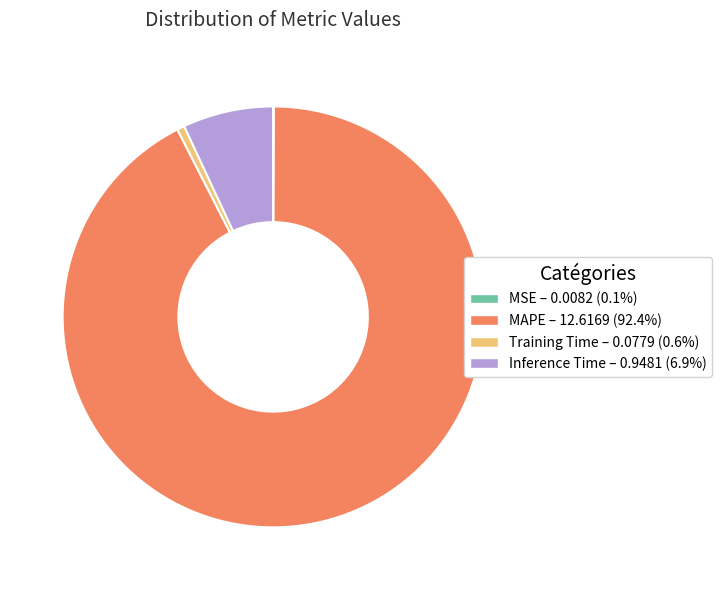

Is there a majority slice in this chart?

Yes